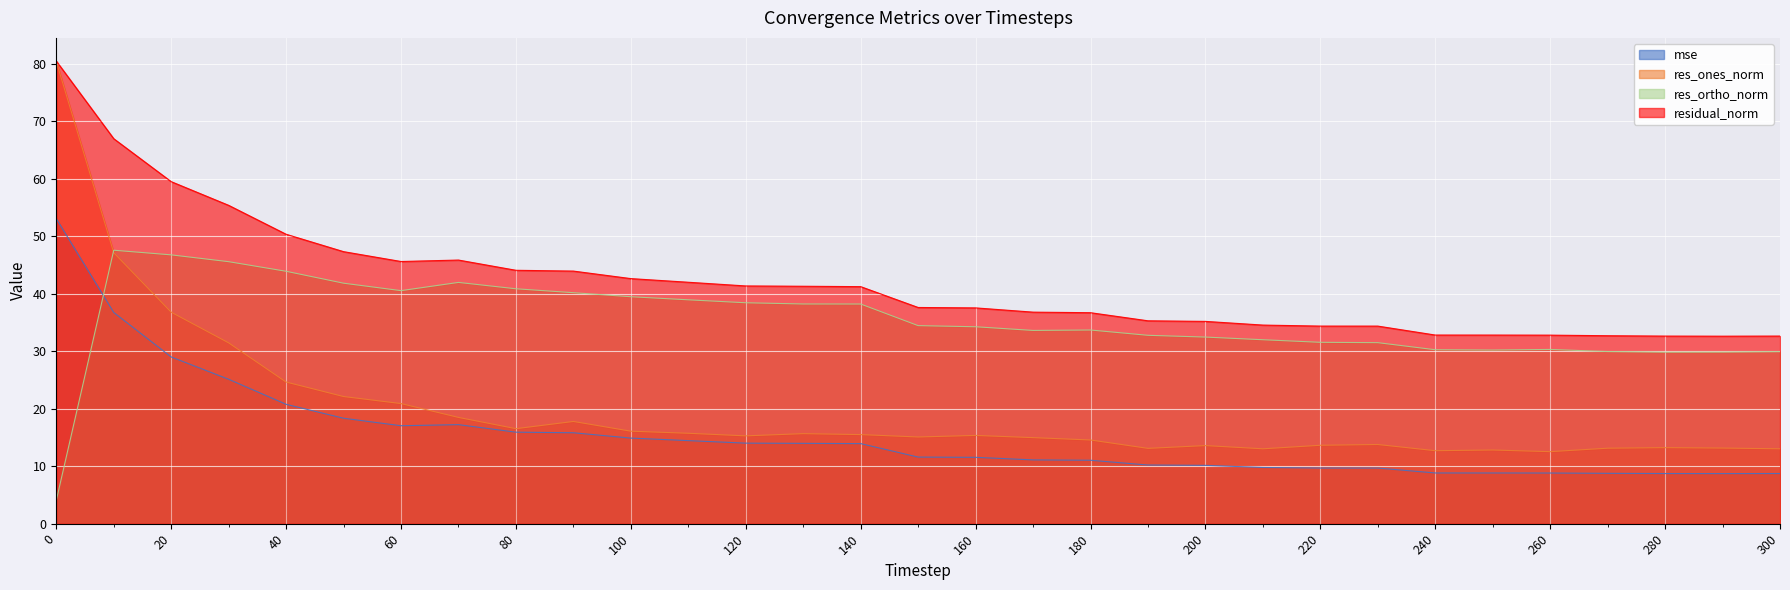

What is the sum of the mse values at 210 and 40?

30.5